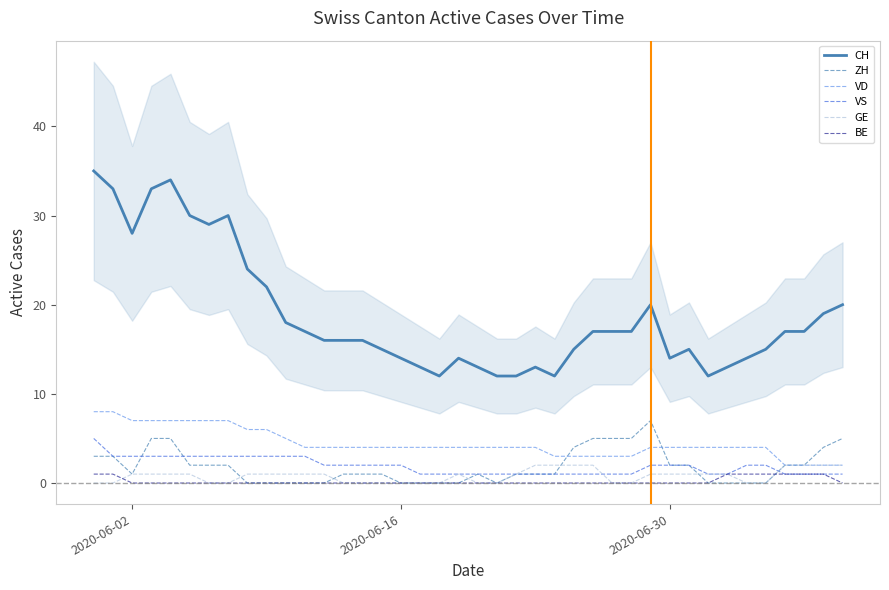

True or false: CH and ZH cross at least once.

False